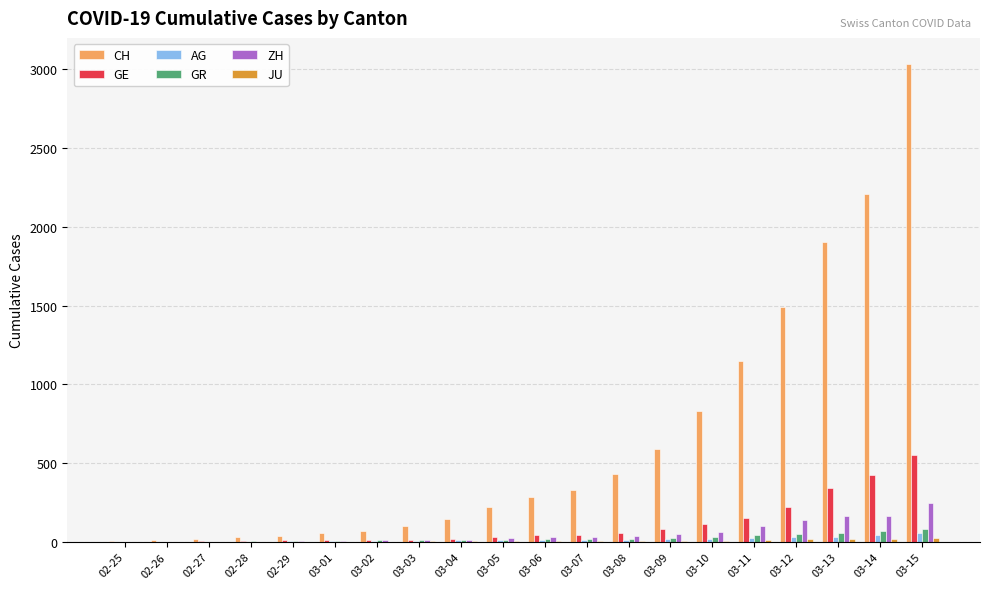

What is the sum of all GE values?

2139